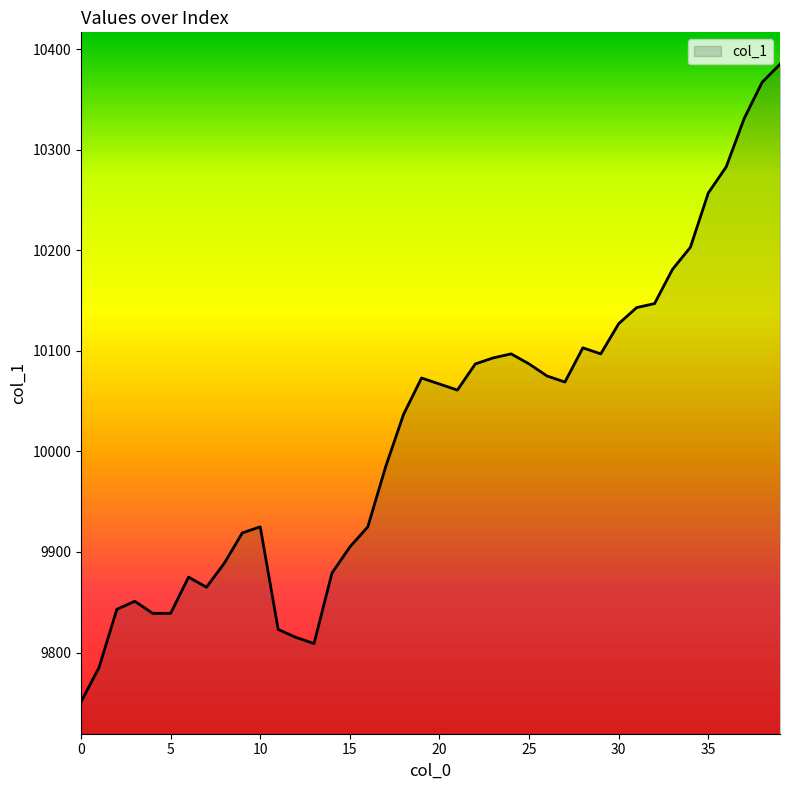

What is the minimum value shown in the chart?

9751